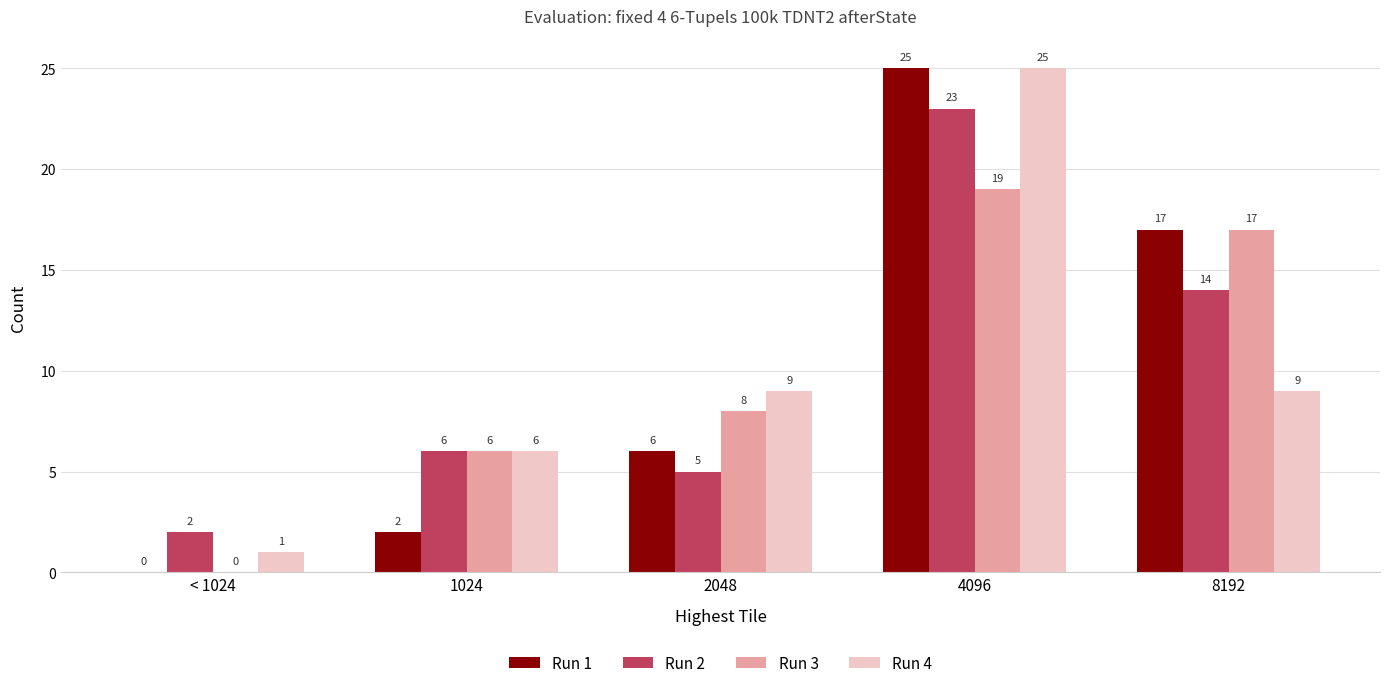

The Run 1 series shows 6 at 2048. True or false?

True